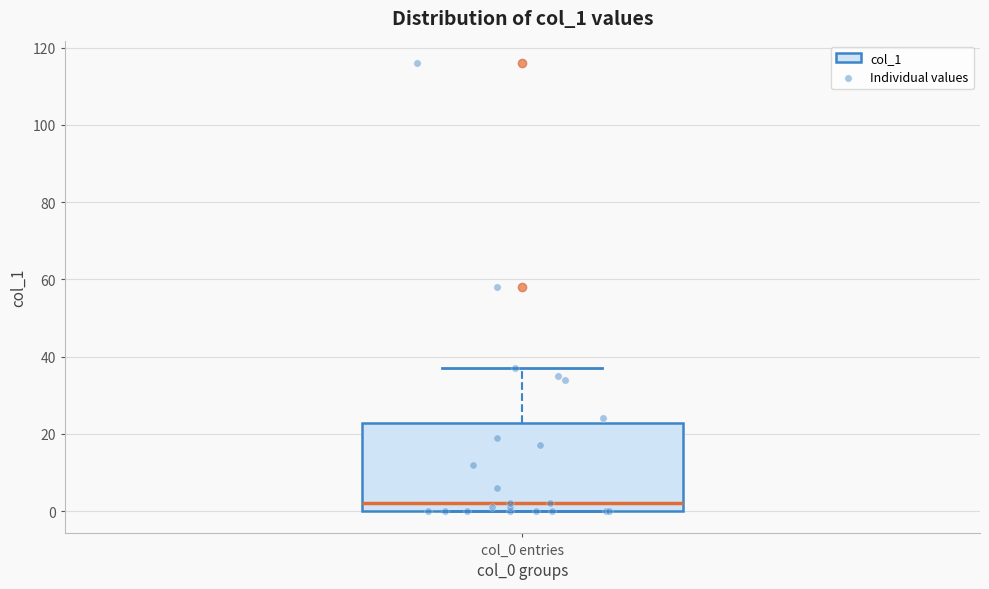

Where does the upper whisker of the box for col_0 entries end on the y-axis? The values are not printed on the chart, so give them approximately, as read against the axis.

38